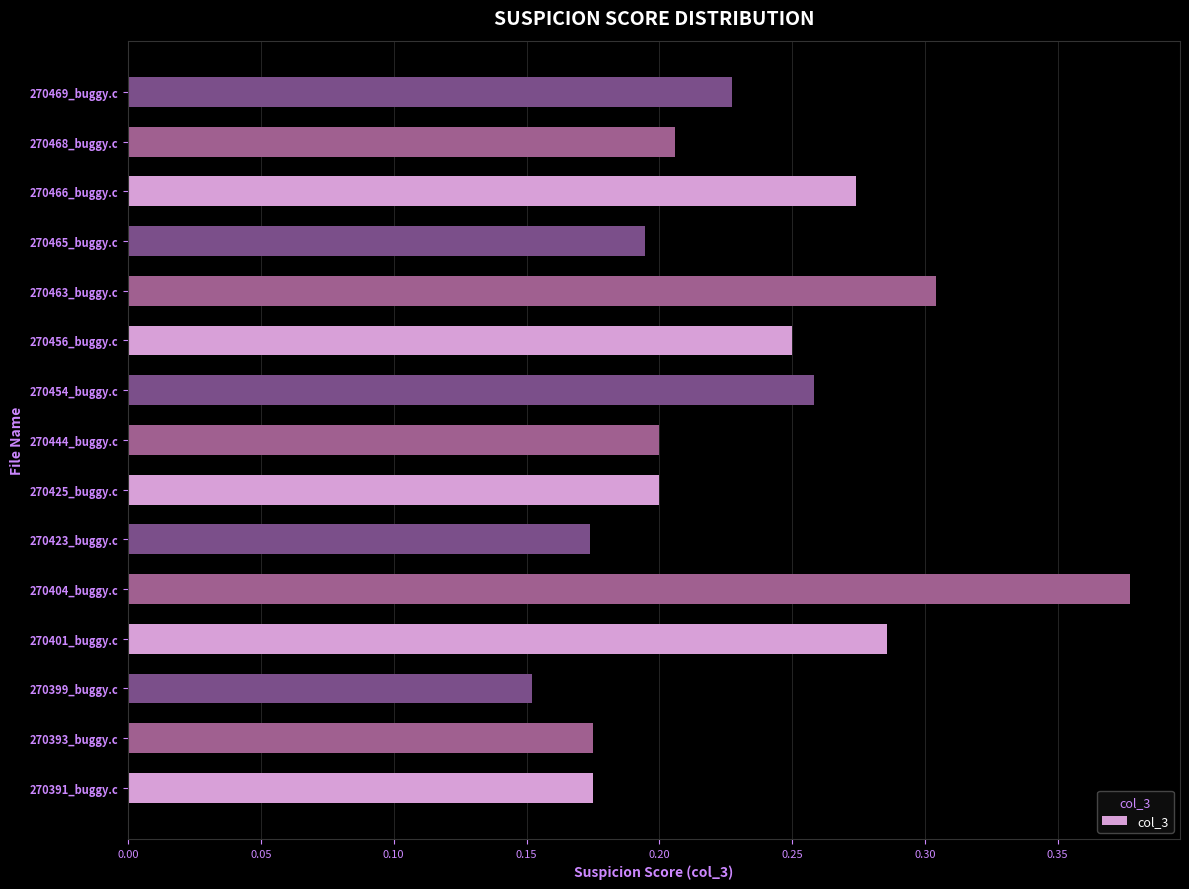

What is the change in value from 270399_buggy.c to 270466_buggy.c?

+0.1